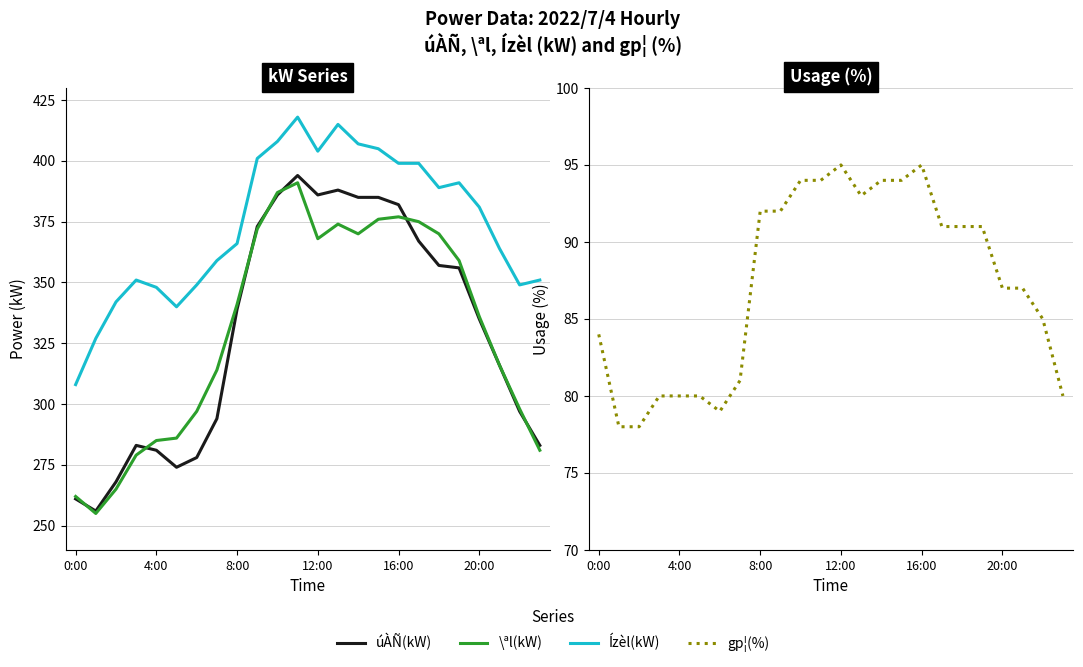

At how many categories does at least one series exceed 197?

24